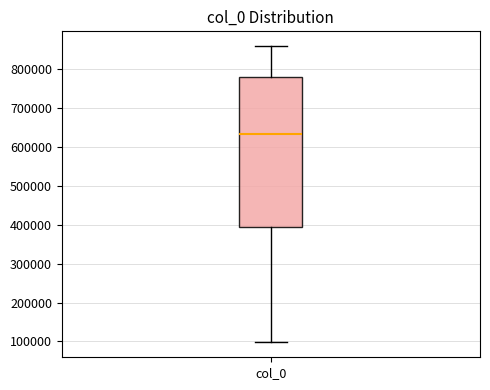

Transcribe this box plot: give where the median line is, the range the box spans, and where the two whiskers end, as read against the y-axis. The values are not printed on the chart, so give them approximately, as read against the axis.

median 630000, box 390000 to 780000, whiskers 100000 to 860000